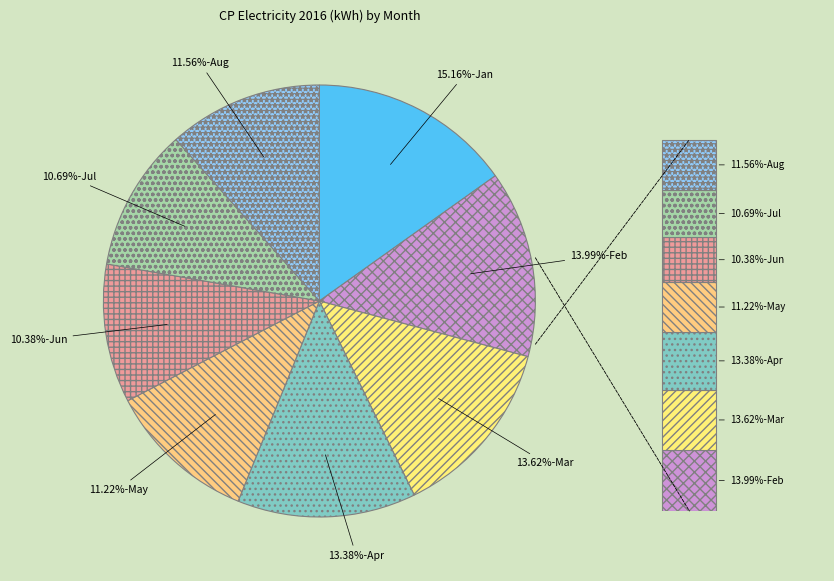

How many segments does this pie chart have?

8